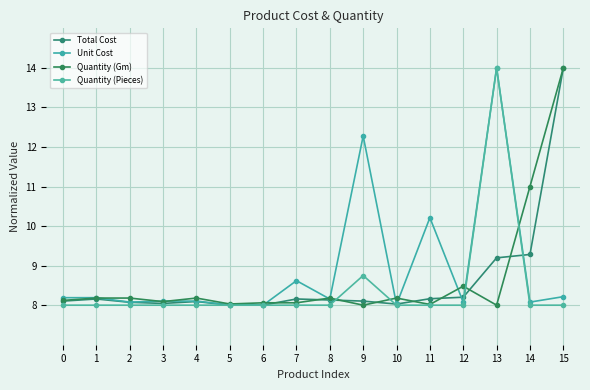

List the series in order of their peak value, lowest first.

Total Cost, Unit Cost, Quantity (Gm), Quantity (Pieces)